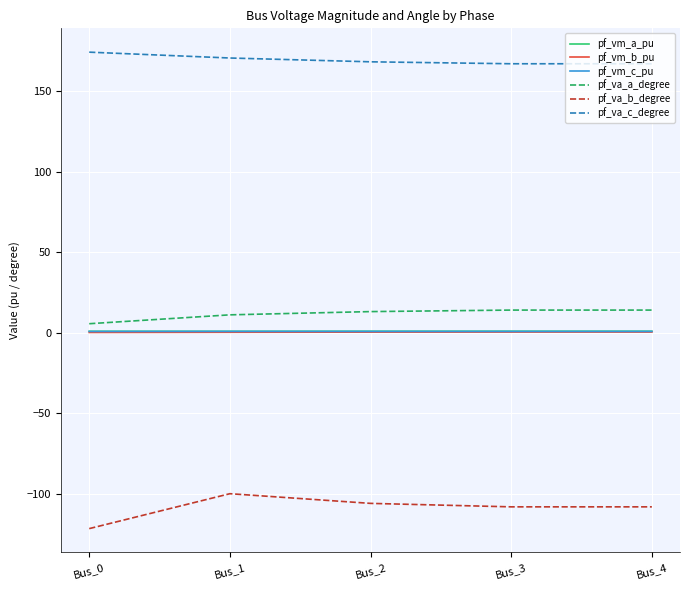

What is the lowest value of the pf_vm_c_pu series?

0.8